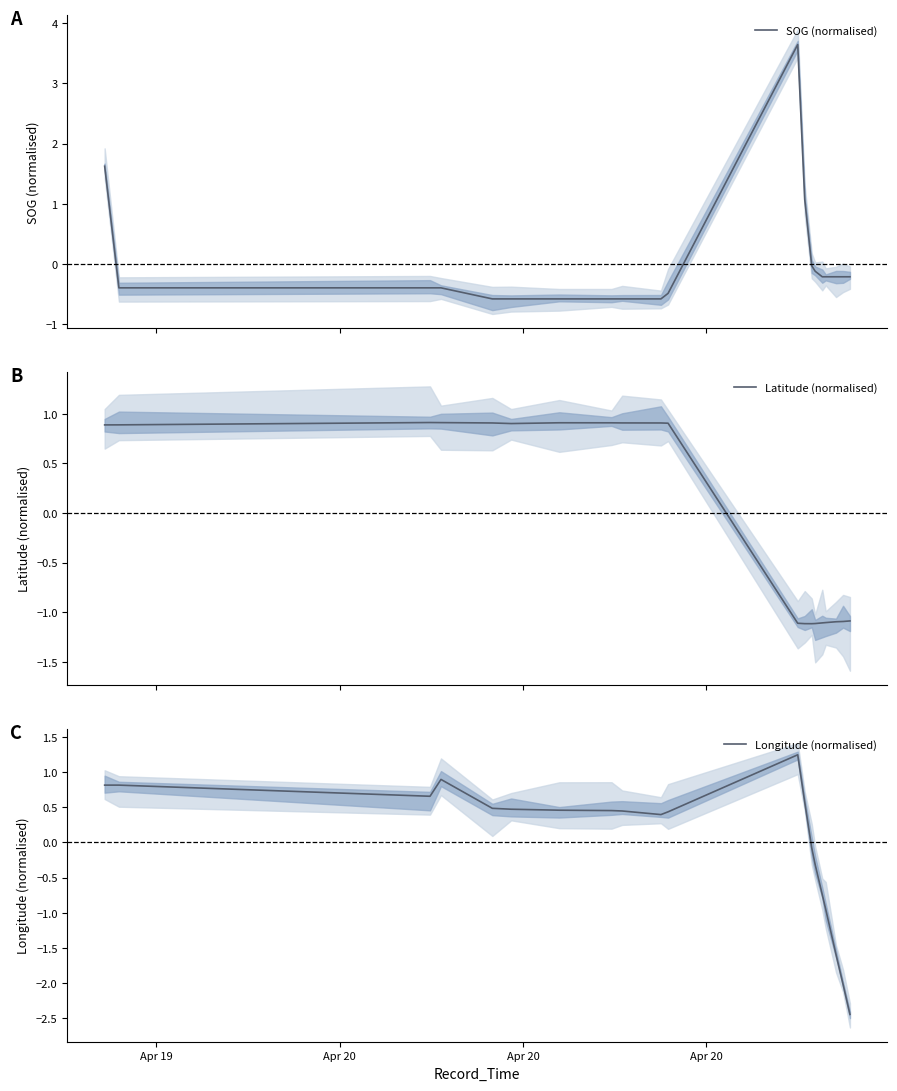

What are all the series names shown in the legend?

SOG (normalised), Latitude (normalised), Longitude (normalised)